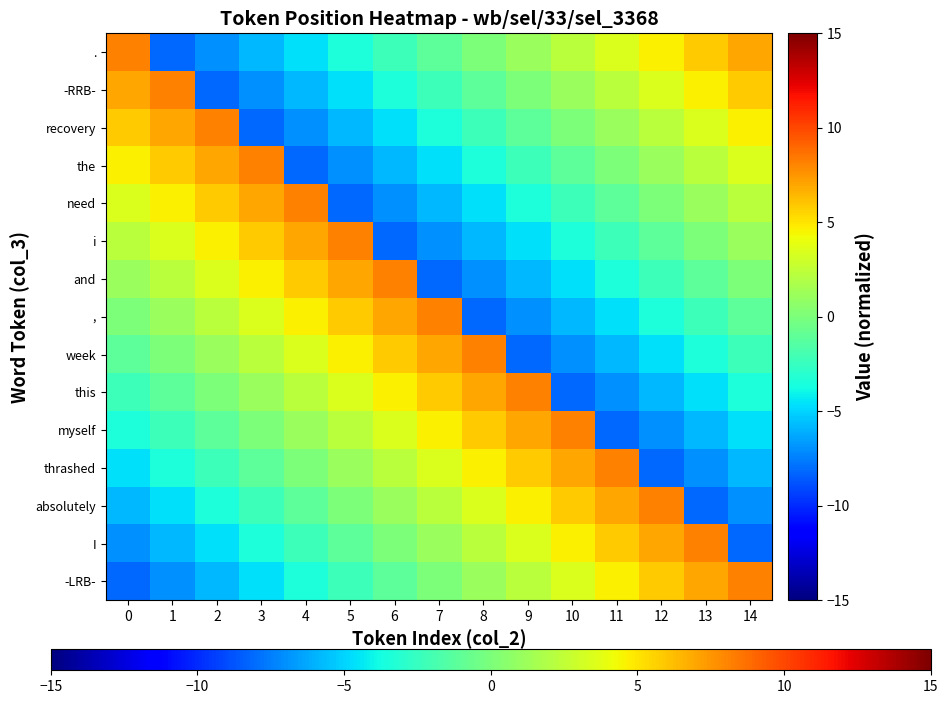

At how many categories does at least one series exceed 1?

15